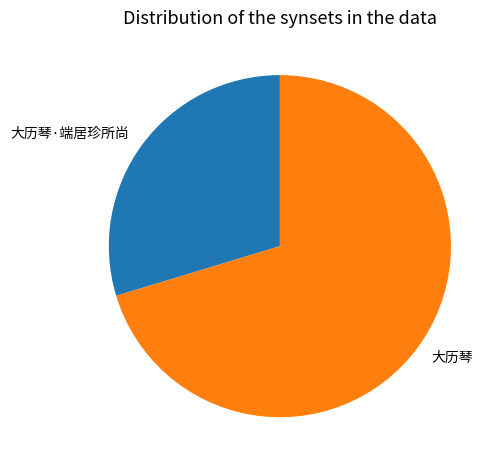

Which category has the biggest portion of the pie?

大历琴